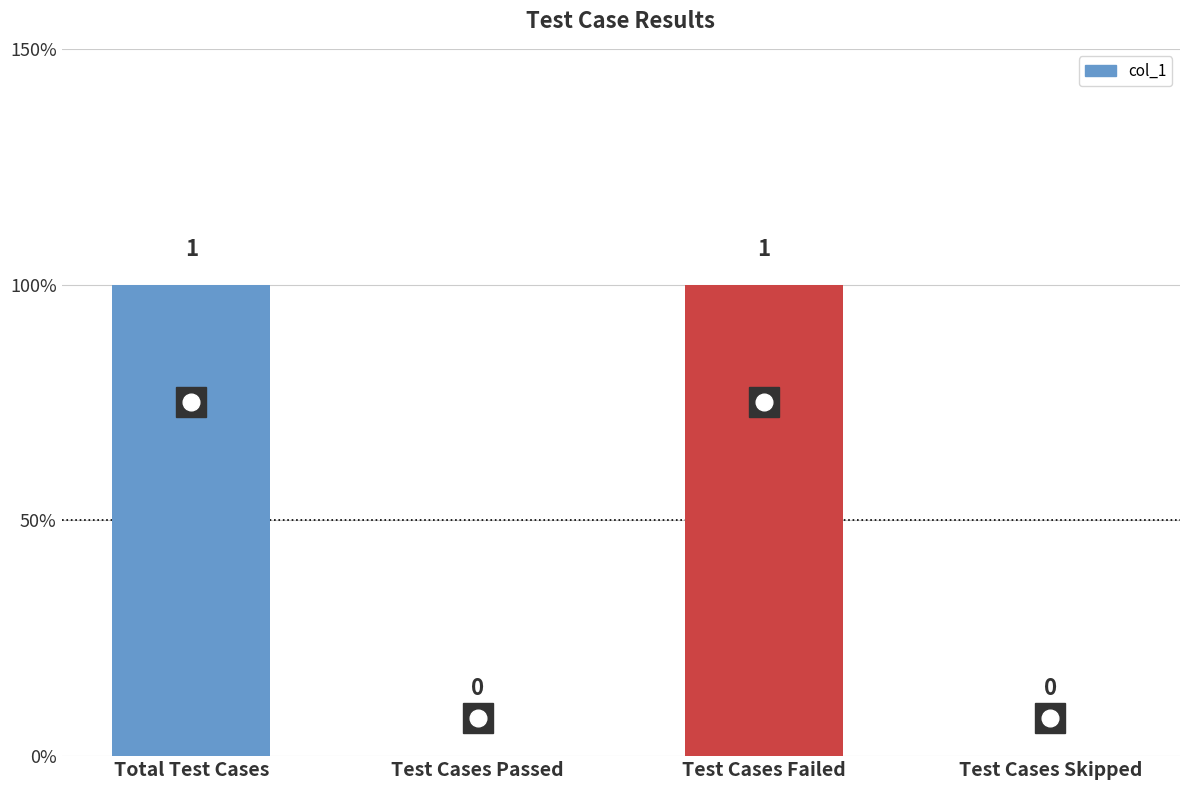

At which category does the chart reach its peak across all series?

Total Test Cases